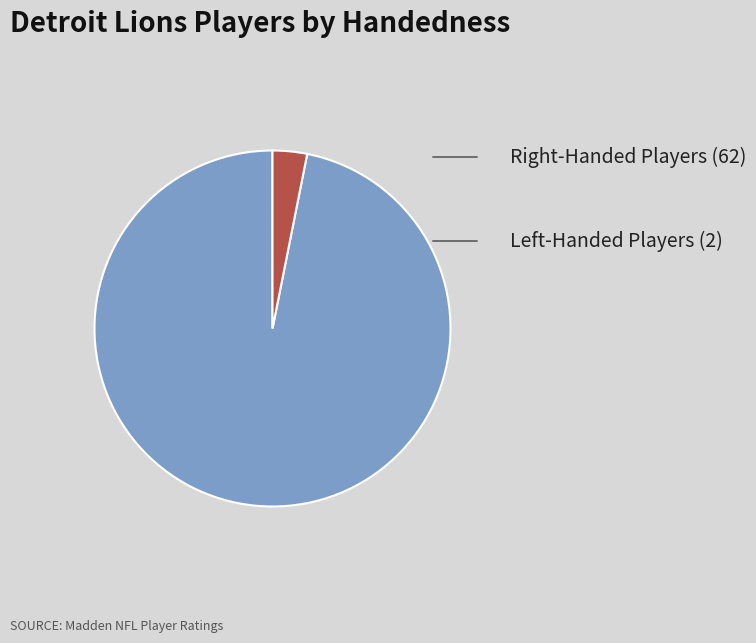

Is there any slice that represents more than half of the pie?

Yes